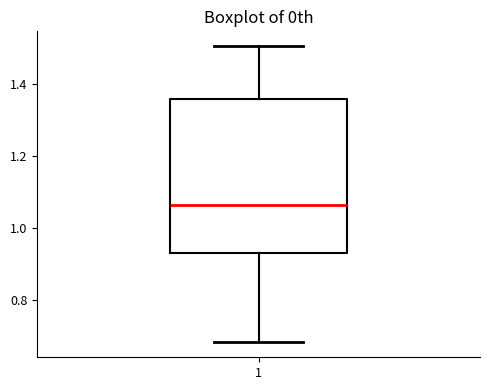

Where is the upper edge of the box at x = 1 on the y-axis? The values are not printed on the chart, so give them approximately, as read against the axis.

1.36